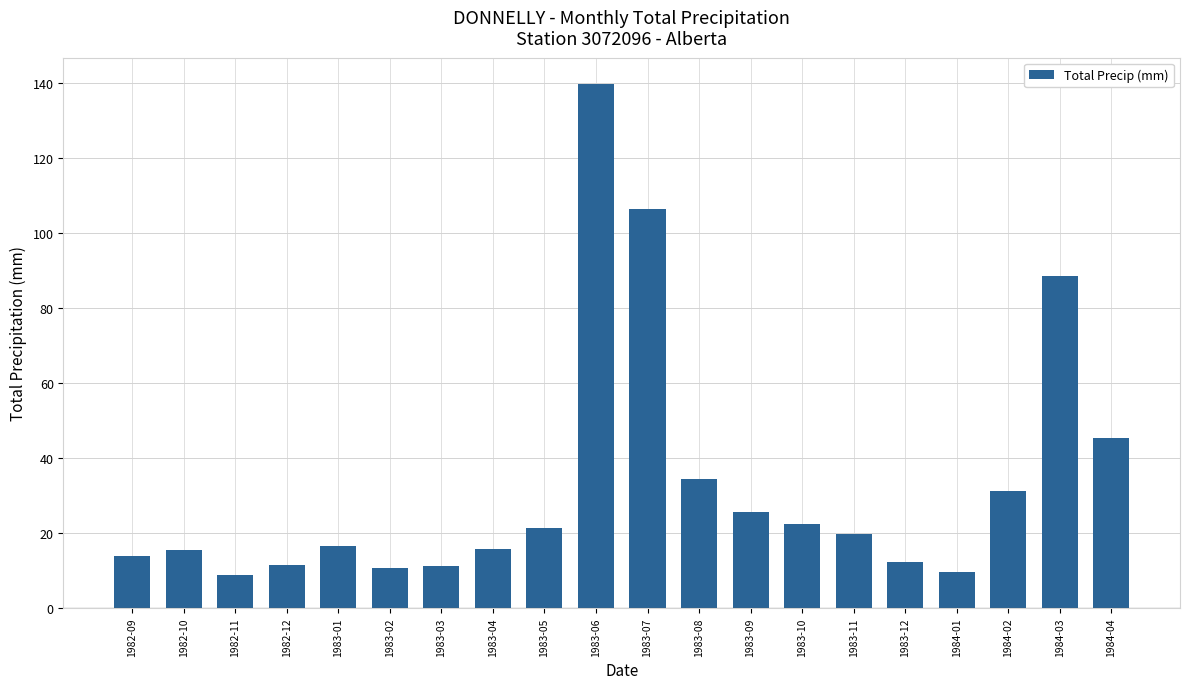

What is the average value?

33.0